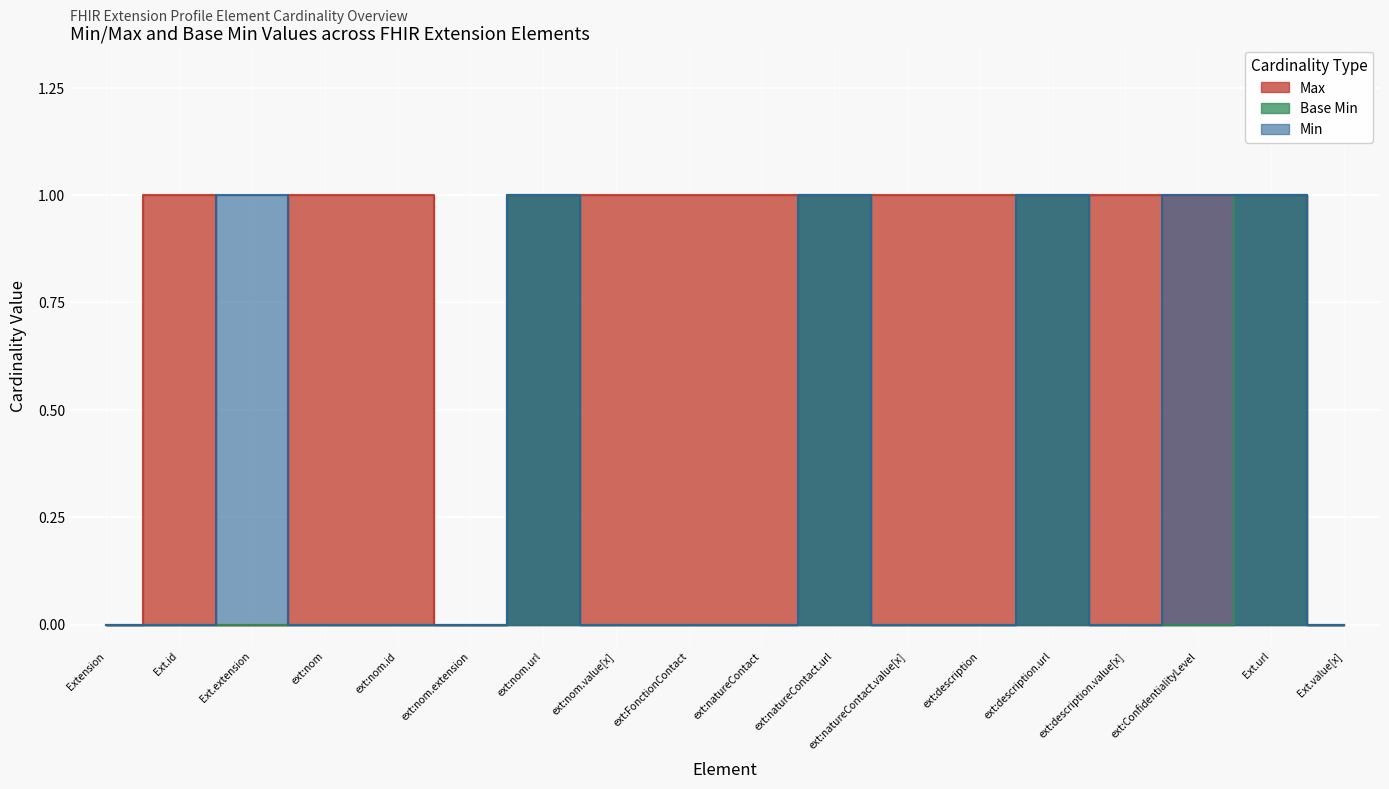

How many Max values are between 1 and 2?

14